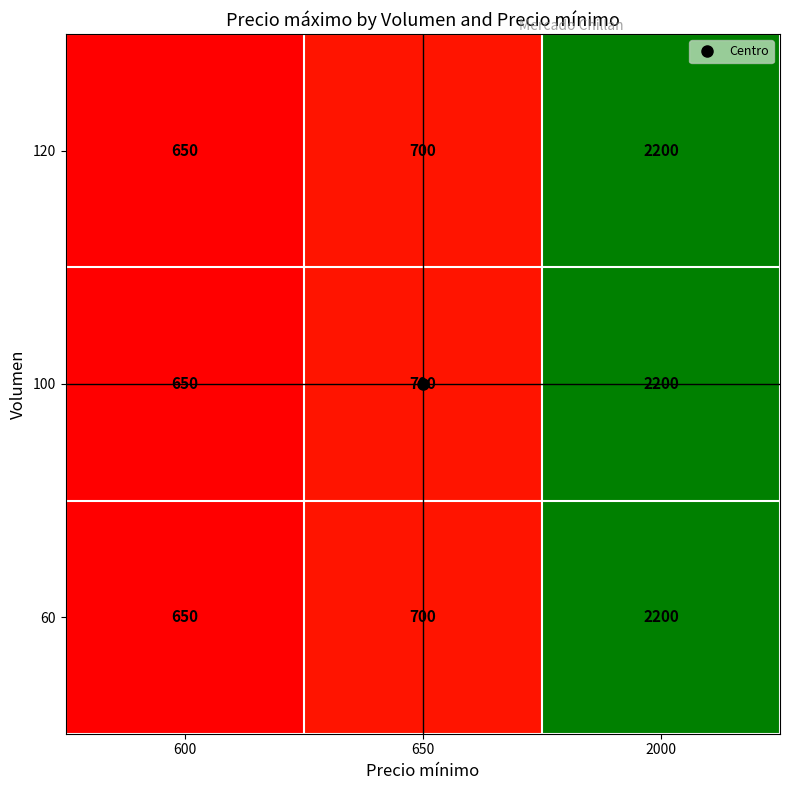

Rank the categories by 60 value from highest to lowest.

2000, 650, 600